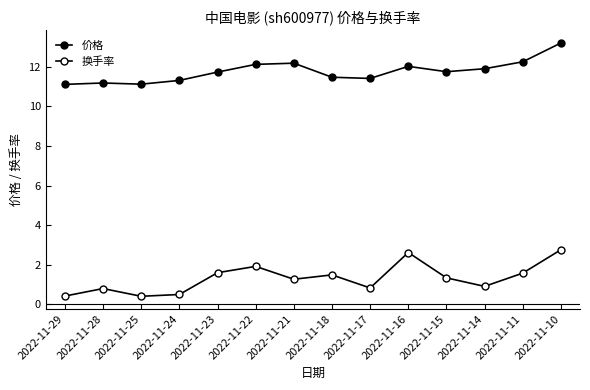

Reading left to right, transcribe all the data shown in this chart.

价格: 2022-11-29=11.1	2022-11-28=11.2	2022-11-25=11.1	2022-11-24=11.3	2022-11-23=11.7	2022-11-22=12.1	2022-11-21=12.2	2022-11-18=11.5	2022-11-17=11.4	2022-11-16=12.0	2022-11-15=11.8	2022-11-14=11.9	2022-11-11=12.2	2022-11-10=13.2
换手率: 2022-11-29=0.4	2022-11-28=0.8	2022-11-25=0.4	2022-11-24=0.5	2022-11-23=1.6	2022-11-22=1.9	2022-11-21=1.3	2022-11-18=1.5	2022-11-17=0.8	2022-11-16=2.6	2022-11-15=1.3	2022-11-14=0.9	2022-11-11=1.6	2022-11-10=2.8